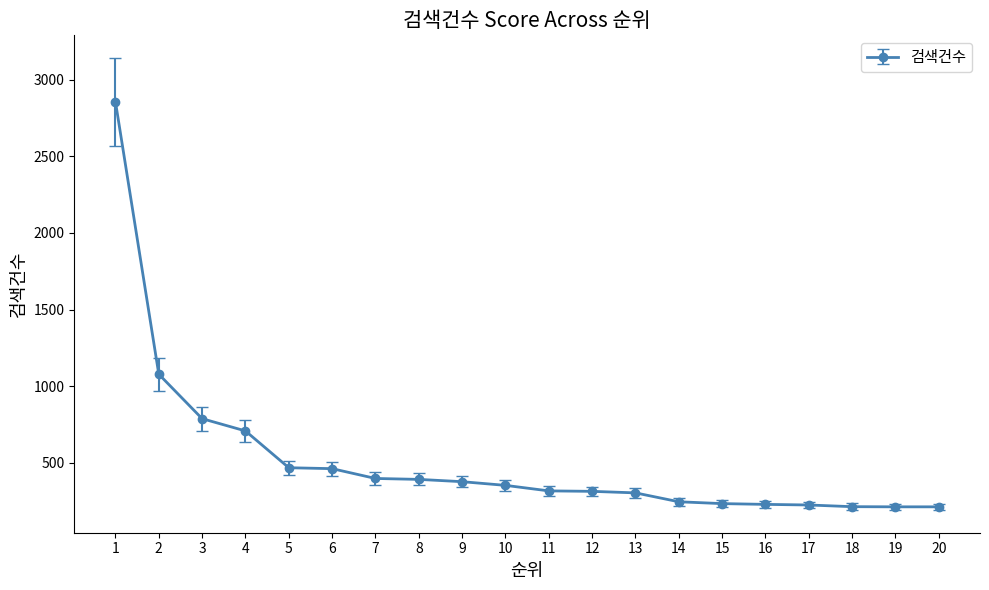

What is the ratio of the value at 14 to the value at 3?

0.3